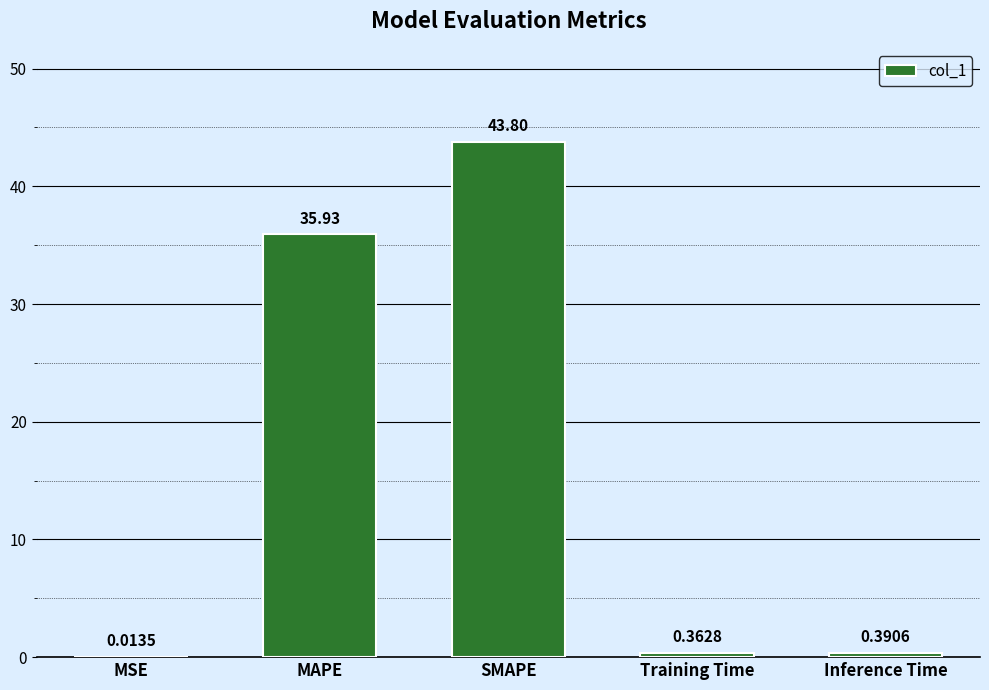

What is the change in value from SMAPE to Training Time?

-43.4